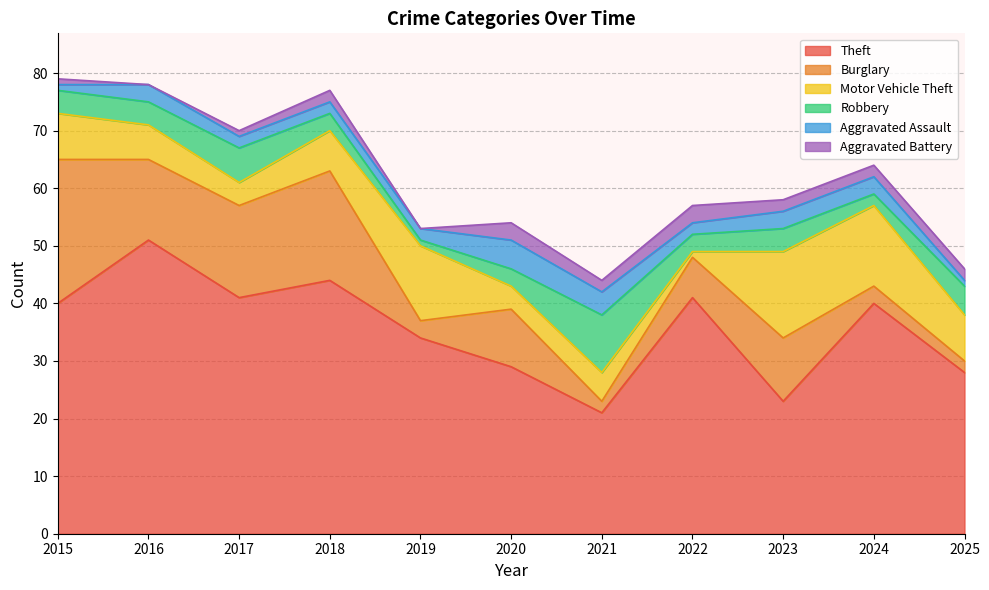

At which label does Aggravated Battery first exceed 2?

2020